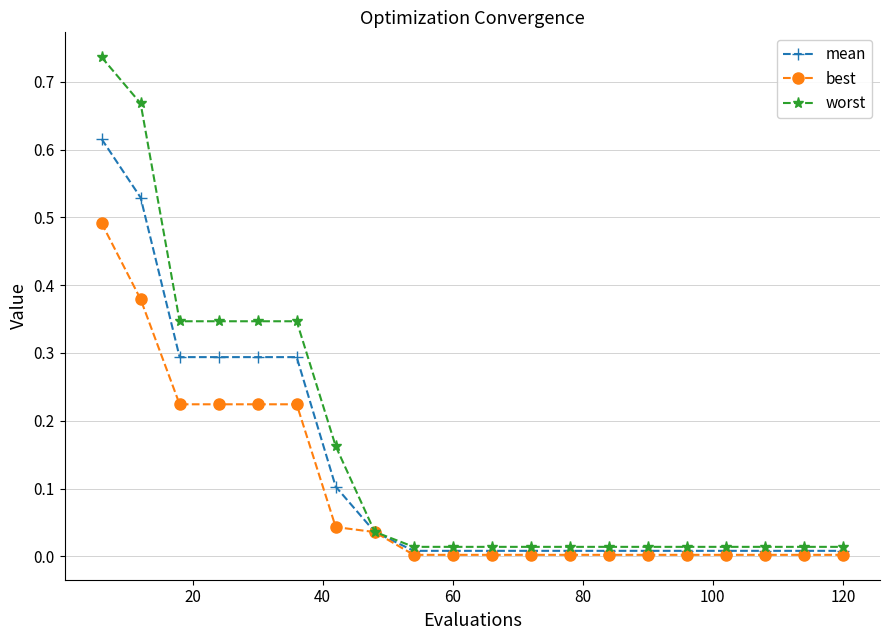

Which series has the widest spread of values?

worst